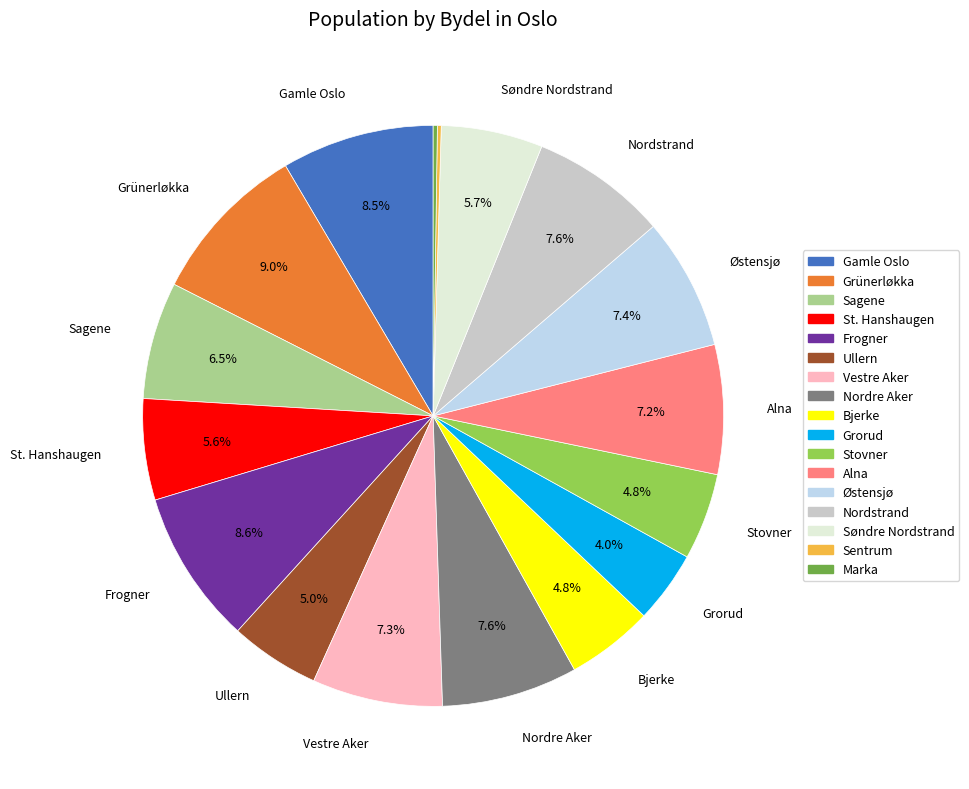

What portion of the pie excludes Gamle Oslo?

91.5%